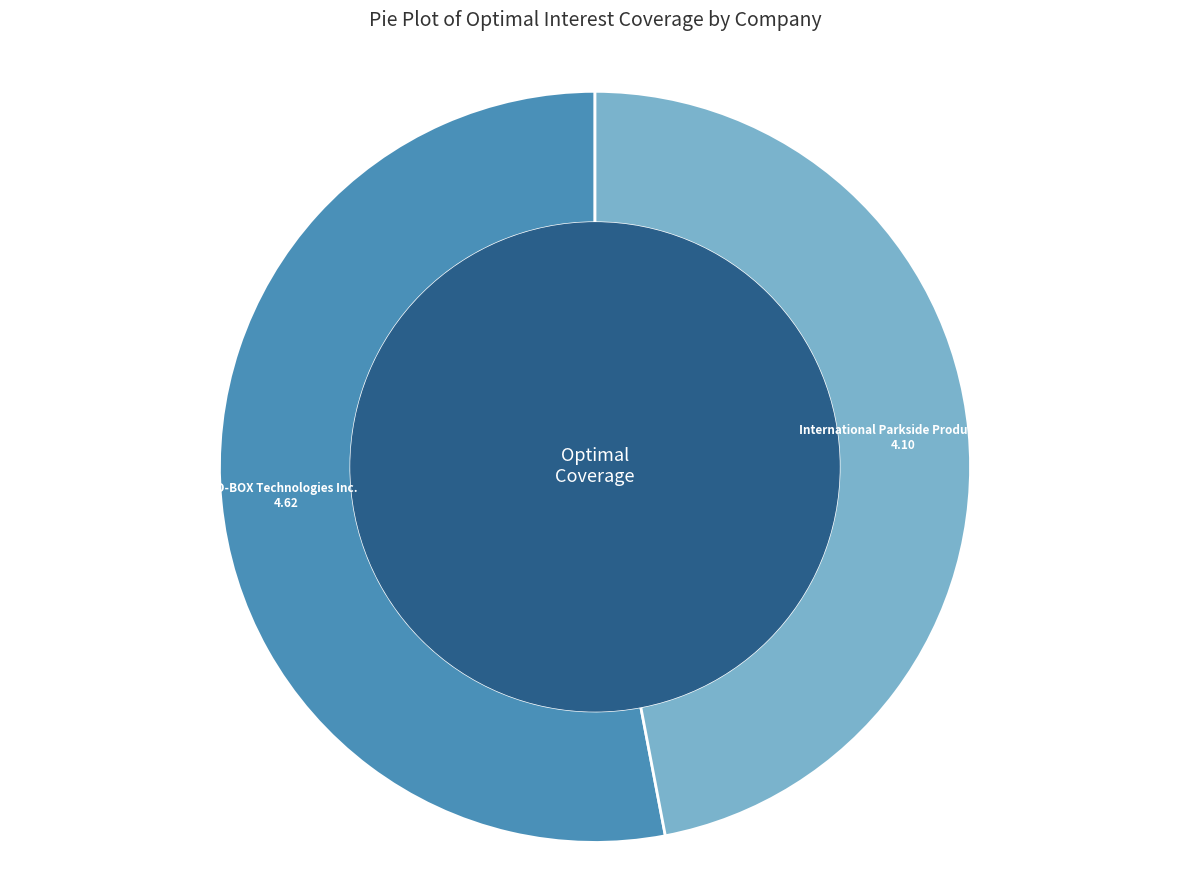

Is there a majority slice in this chart?

Yes